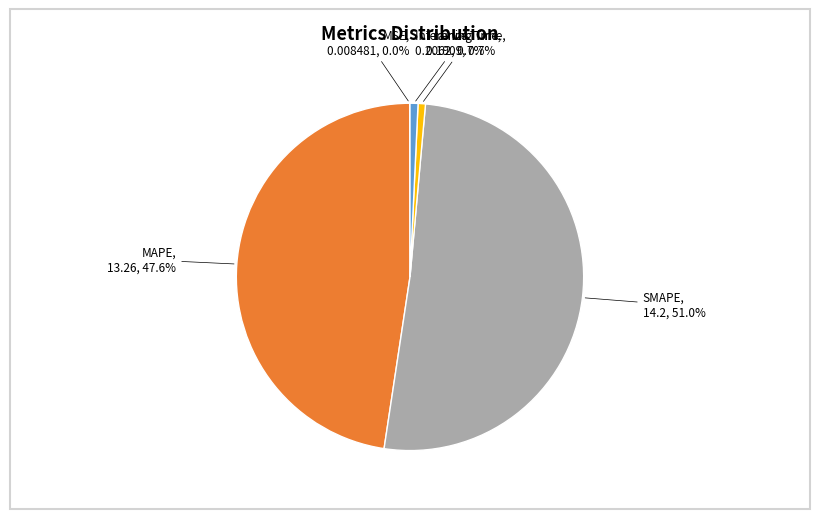

Is there any slice that represents more than half of the pie?

Yes